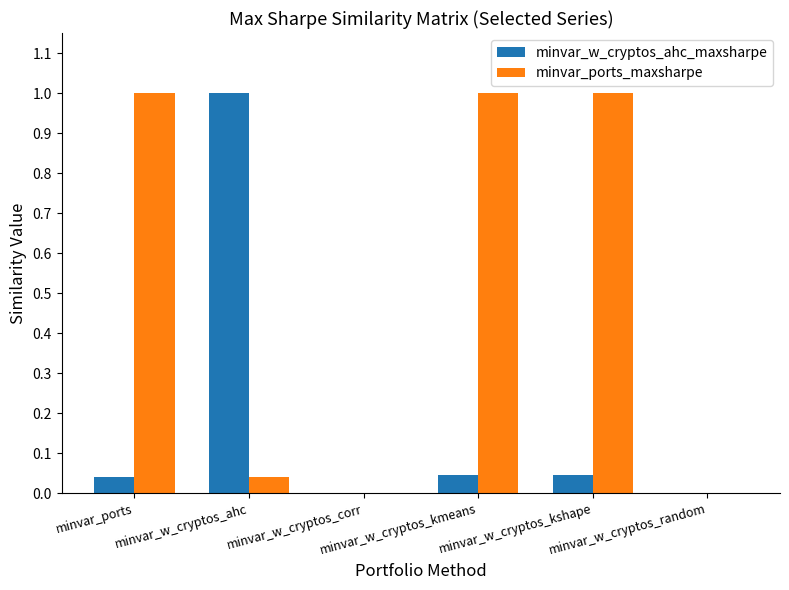

What is the greatest value displayed?

1.0